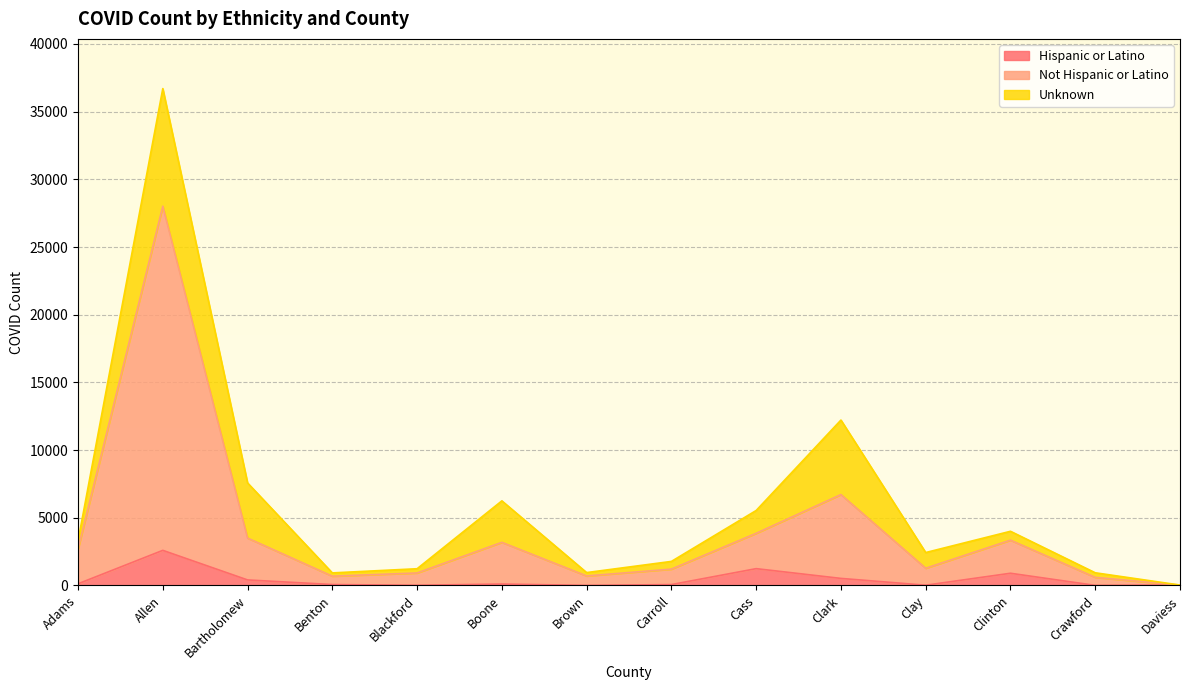

Rank the categories by Hispanic or Latino value from highest to lowest.

Allen, Cass, Clinton, Clark, Bartholomew, Adams, Boone, Benton, Carroll, Daviess, Clay, Blackford, Brown, Crawford